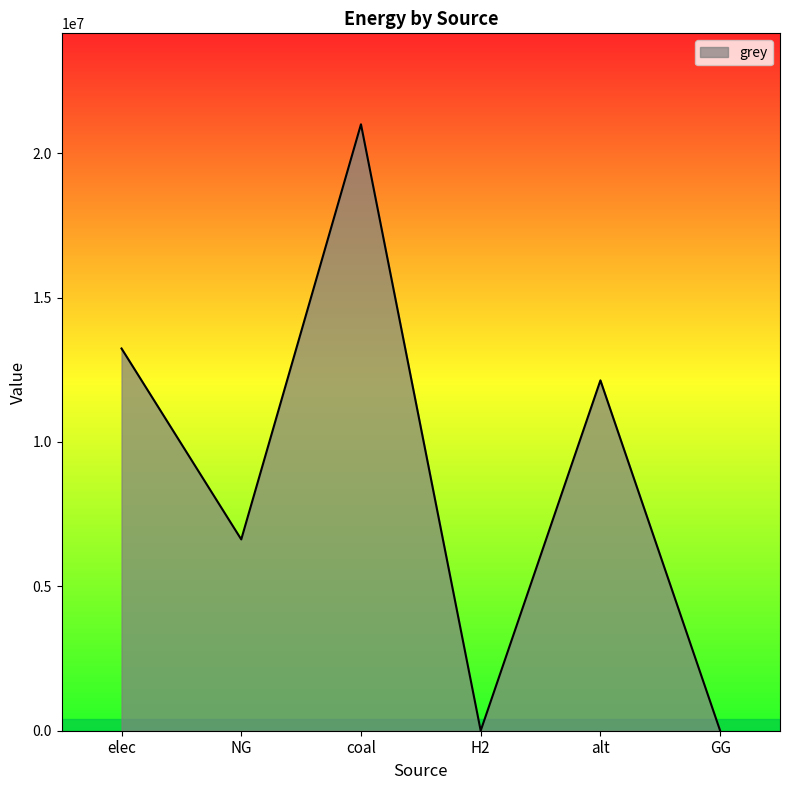

What is the difference between the maximum and minimum values?

21000052.8